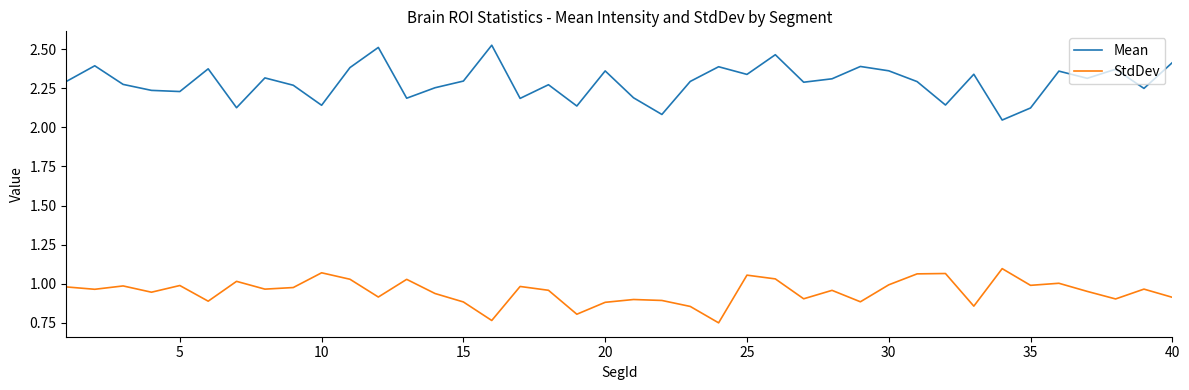

Which series has the largest total across all categories?

Mean